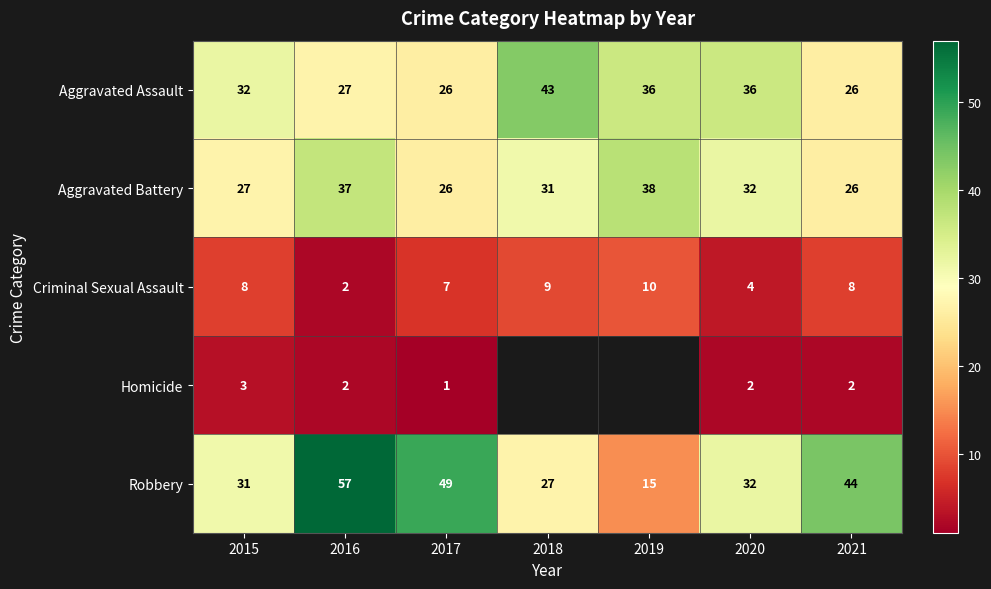

What is the difference between the maximum and minimum values in the Robbery series?

42